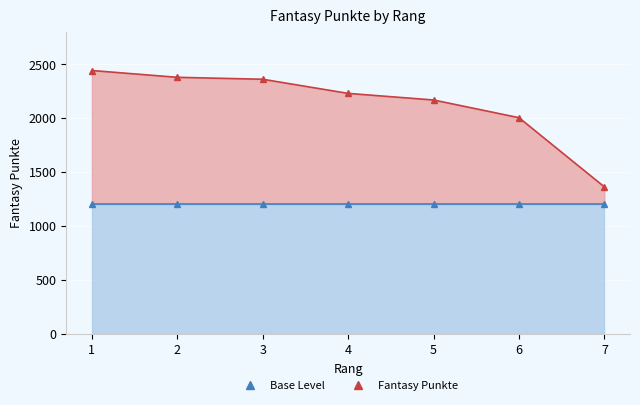

Between 2 and 3, which is larger?

2